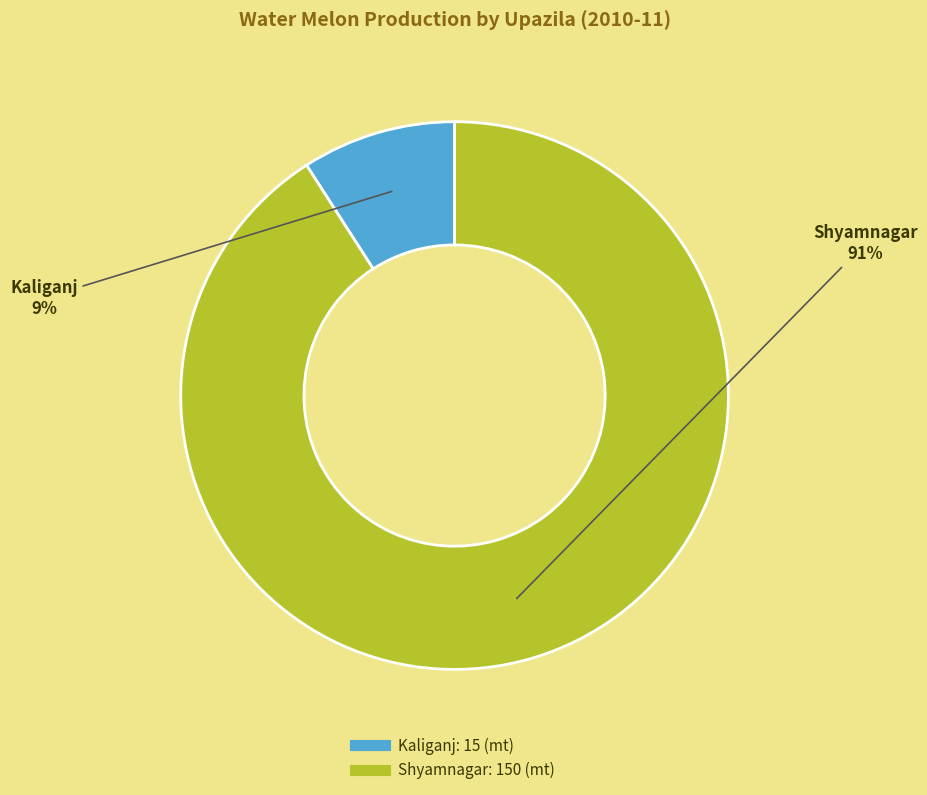

What is the smallest slice in the pie chart?

Kaliganj